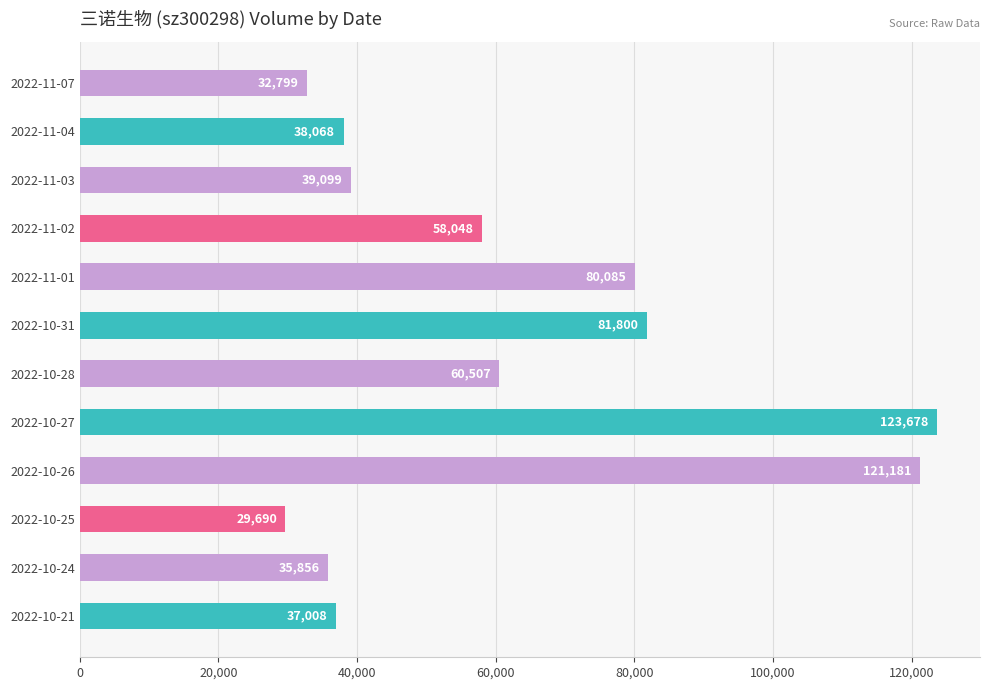

Rank the categories by value from highest to lowest.

2022-10-27, 2022-10-26, 2022-10-31, 2022-11-01, 2022-10-28, 2022-11-02, 2022-11-03, 2022-11-04, 2022-10-21, 2022-10-24, 2022-11-07, 2022-10-25